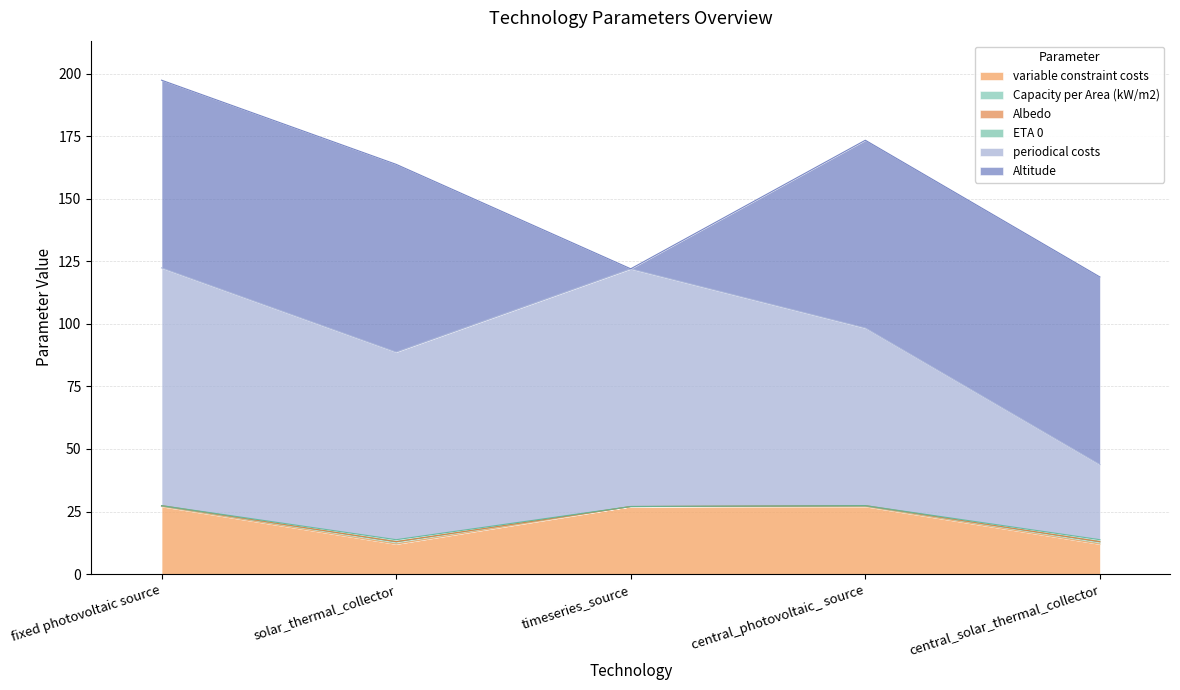

Does the chart have visible grid lines?

Yes